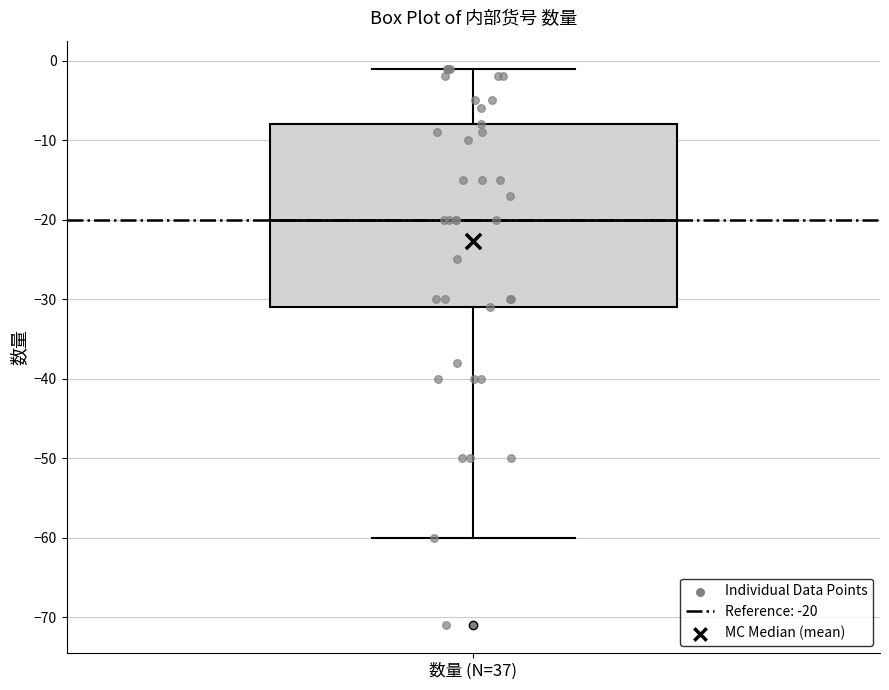

Where is the lower edge of the box for 数量 (N=37) on the y-axis? The values are not printed on the chart, so give them approximately, as read against the axis.

-31